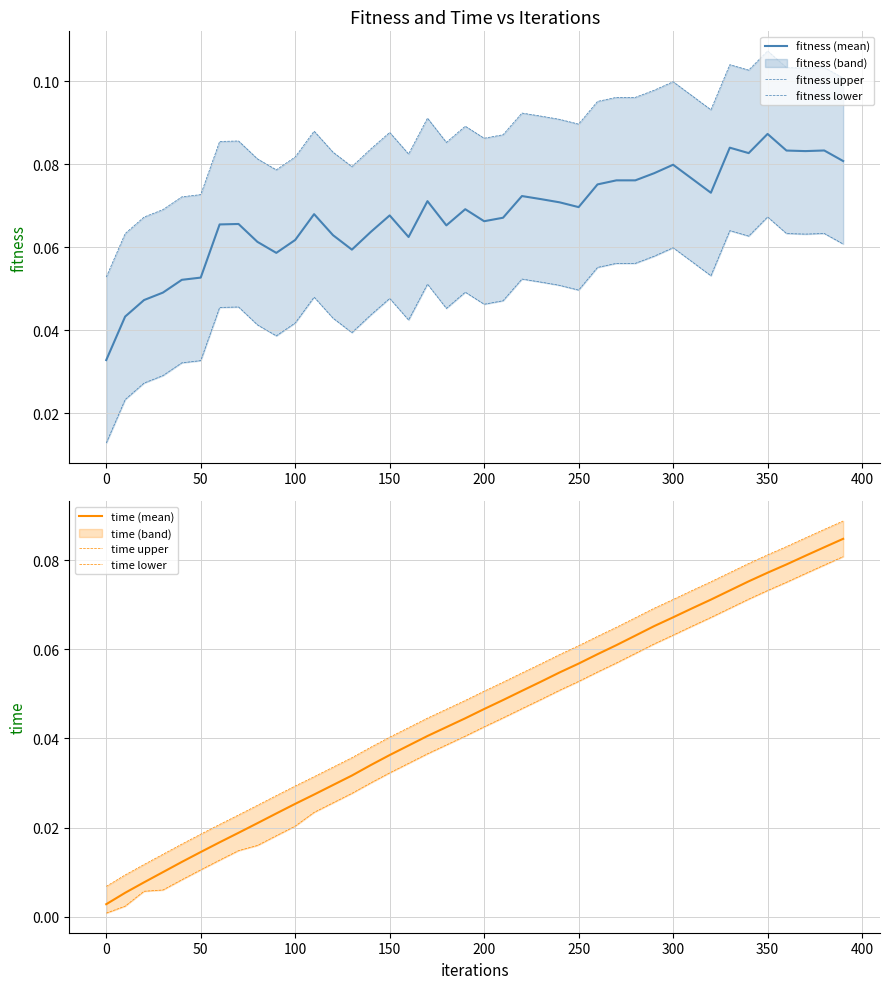

Reading left to right, transcribe all the data shown in this chart.

fitness (mean): 0.0	0.0	0.0	0.0	0.1	0.1	0.1	0.1	0.1	0.1	0.1	0.1	0.1	0.1	0.1	0.1	0.1	0.1	0.1	0.1	0.1	0.1	0.1	0.1	0.1	0.1	0.1	0.1	0.1	0.1	0.1	0.1	0.1	0.1	0.1	0.1	0.1	0.1	0.1	0.1
fitness upper: 0.1	0.1	0.1	0.1	0.1	0.1	0.1	0.1	0.1	0.1	0.1	0.1	0.1	0.1	0.1	0.1	0.1	0.1	0.1	0.1	0.1	0.1	0.1	0.1	0.1	0.1	0.1	0.1	0.1	0.1	0.1	0.1	0.1	0.1	0.1	0.1	0.1	0.1	0.1	0.1
fitness lower: 0.0	0.0	0.0	0.0	0.0	0.0	0.0	0.0	0.0	0.0	0.0	0.0	0.0	0.0	0.0	0.0	0.0	0.1	0.0	0.0	0.0	0.0	0.1	0.1	0.1	0.0	0.1	0.1	0.1	0.1	0.1	0.1	0.1	0.1	0.1	0.1	0.1	0.1	0.1	0.1
time (mean): 0.0	0.0	0.0	0.0	0.0	0.0	0.0	0.0	0.0	0.0	0.0	0.0	0.0	0.0	0.0	0.0	0.0	0.0	0.0	0.0	0.0	0.0	0.1	0.1	0.1	0.1	0.1	0.1	0.1	0.1	0.1	0.1	0.1	0.1	0.1	0.1	0.1	0.1	0.1	0.1
time upper: 0.0	0.0	0.0	0.0	0.0	0.0	0.0	0.0	0.0	0.0	0.0	0.0	0.0	0.0	0.0	0.0	0.0	0.0	0.0	0.0	0.1	0.1	0.1	0.1	0.1	0.1	0.1	0.1	0.1	0.1	0.1	0.1	0.1	0.1	0.1	0.1	0.1	0.1	0.1	0.1
time lower: 0.0	0.0	0.0	0.0	0.0	0.0	0.0	0.0	0.0	0.0	0.0	0.0	0.0	0.0	0.0	0.0	0.0	0.0	0.0	0.0	0.0	0.0	0.0	0.0	0.1	0.1	0.1	0.1	0.1	0.1	0.1	0.1	0.1	0.1	0.1	0.1	0.1	0.1	0.1	0.1